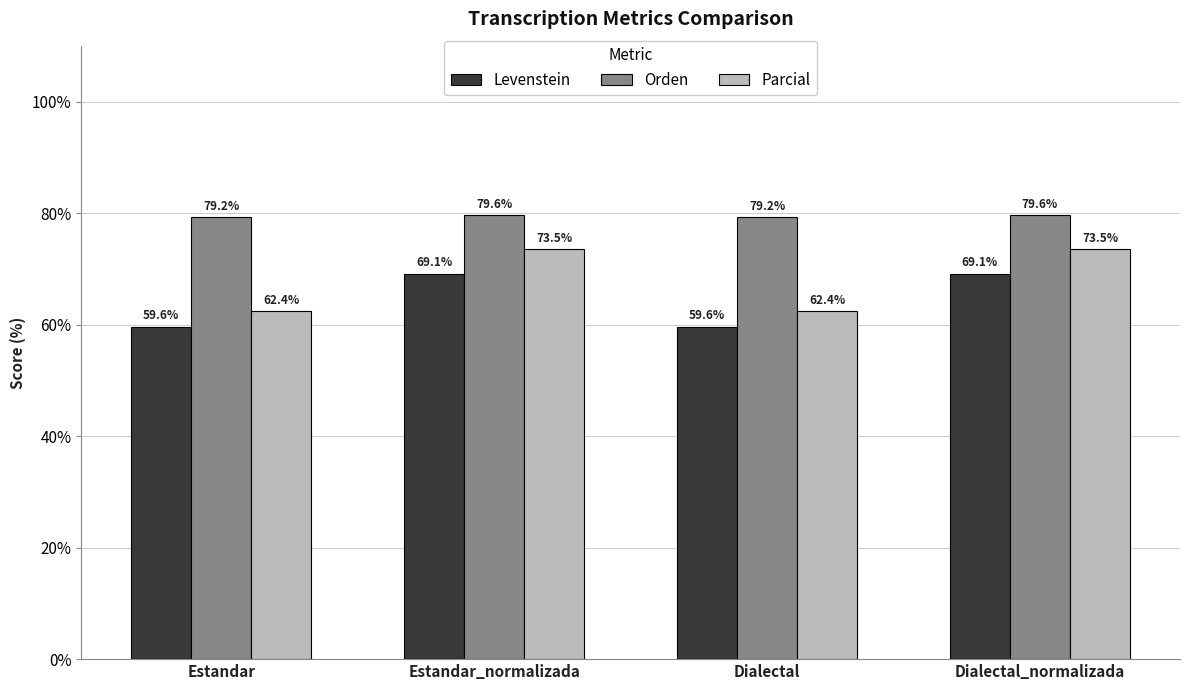

The value of Orden at Estandar is 79.2. True or false?

True